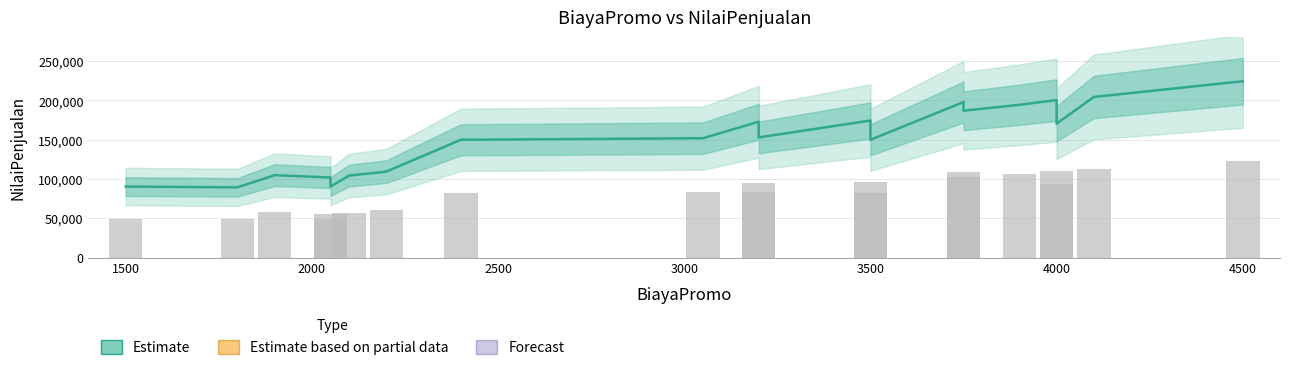

Reading left to right, list all the values displayed in this chart.

90500	89500	105000	102000	90500	104500	109500	150000	152000	173000	153000	174500	150000	198000	187000	194500	200500	170500	204500	224500